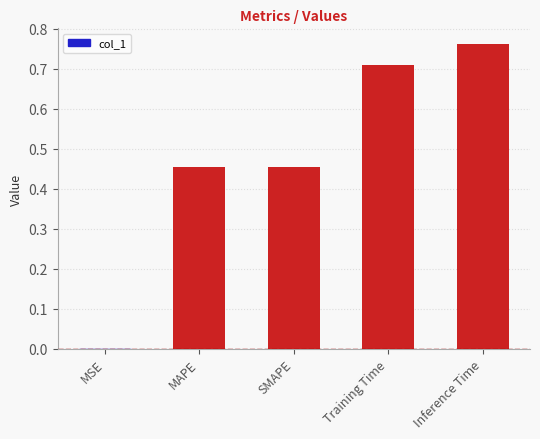

Are the bars horizontal?

No